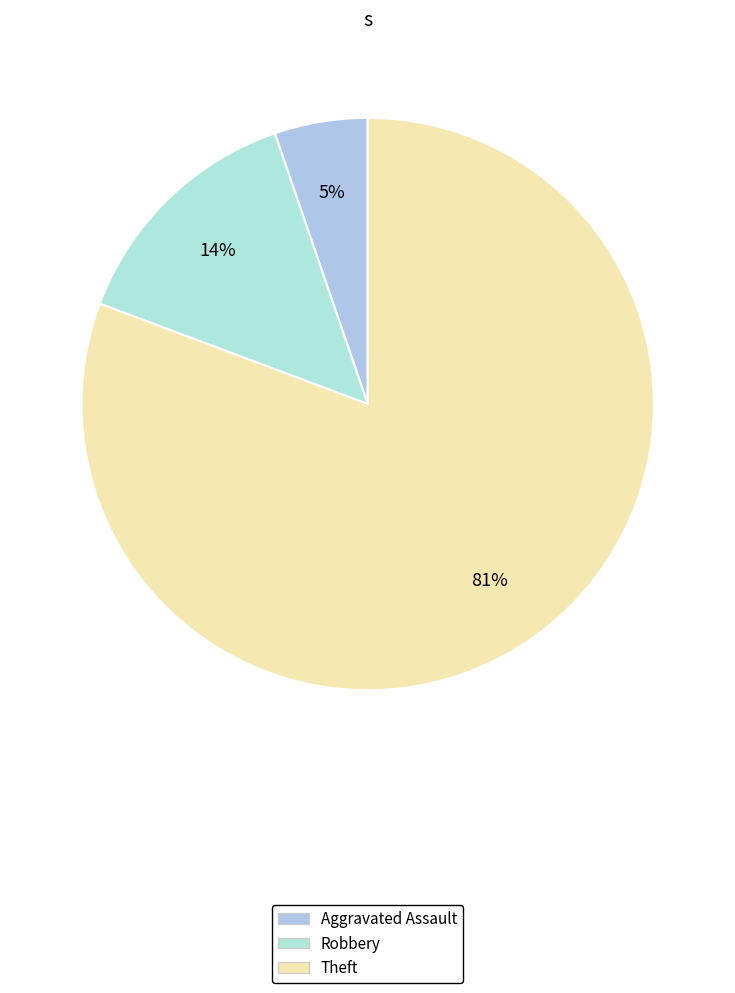

To the nearest percent, what is the combined percentage of Robbery and Theft?

95%